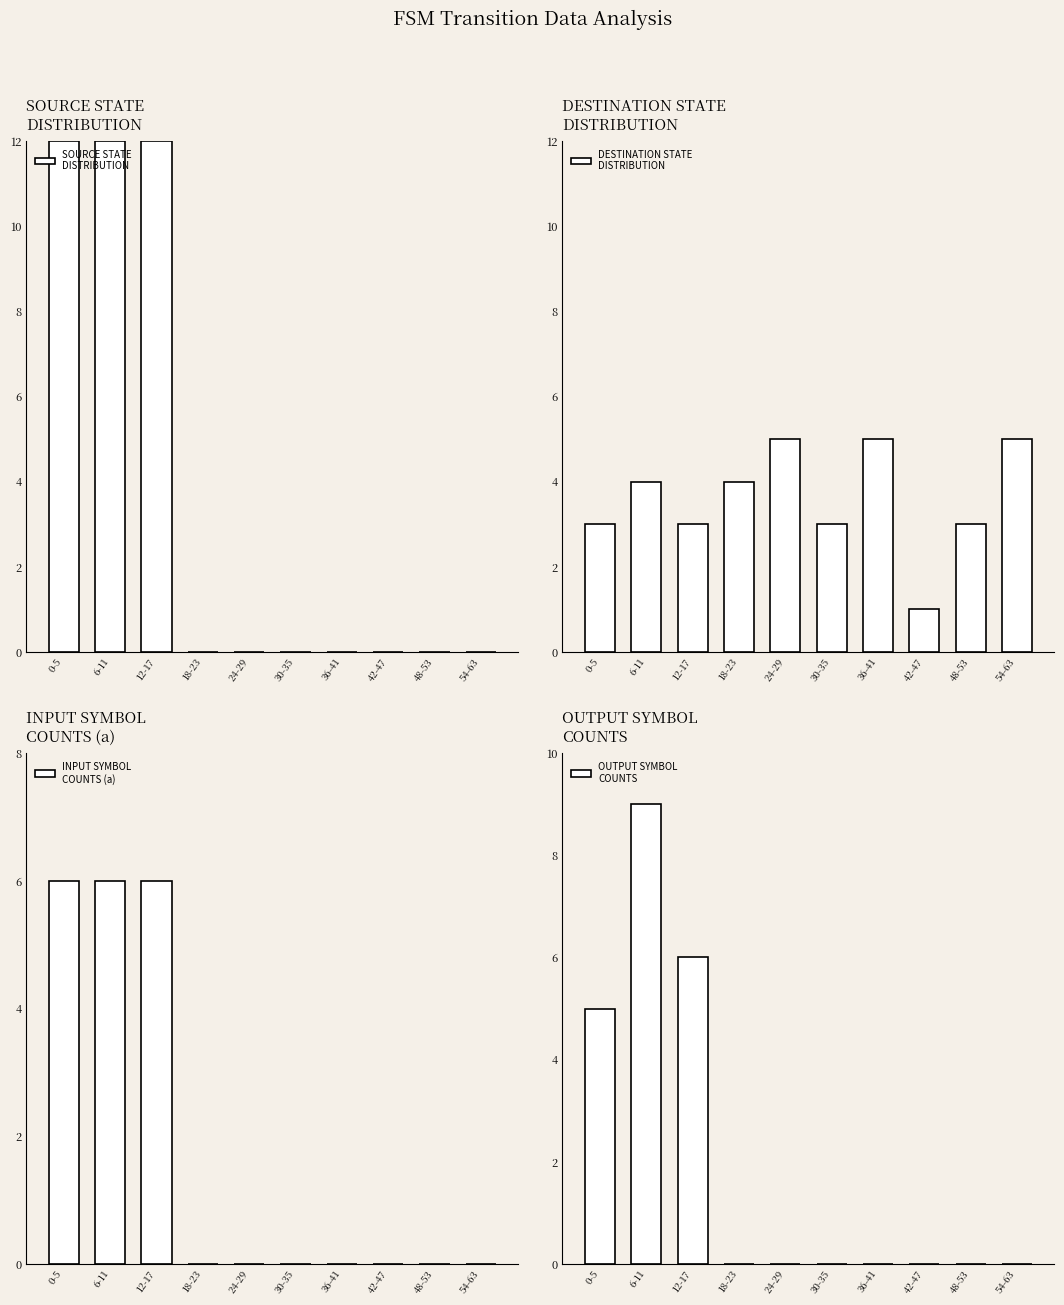

Between 12-17 and 18-23, which is larger?

12-17